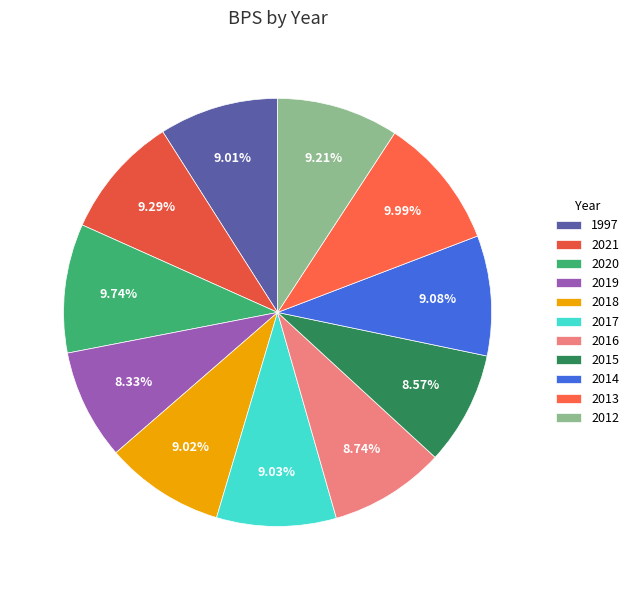

True or false: 2014 accounts for 1% of the total.

False